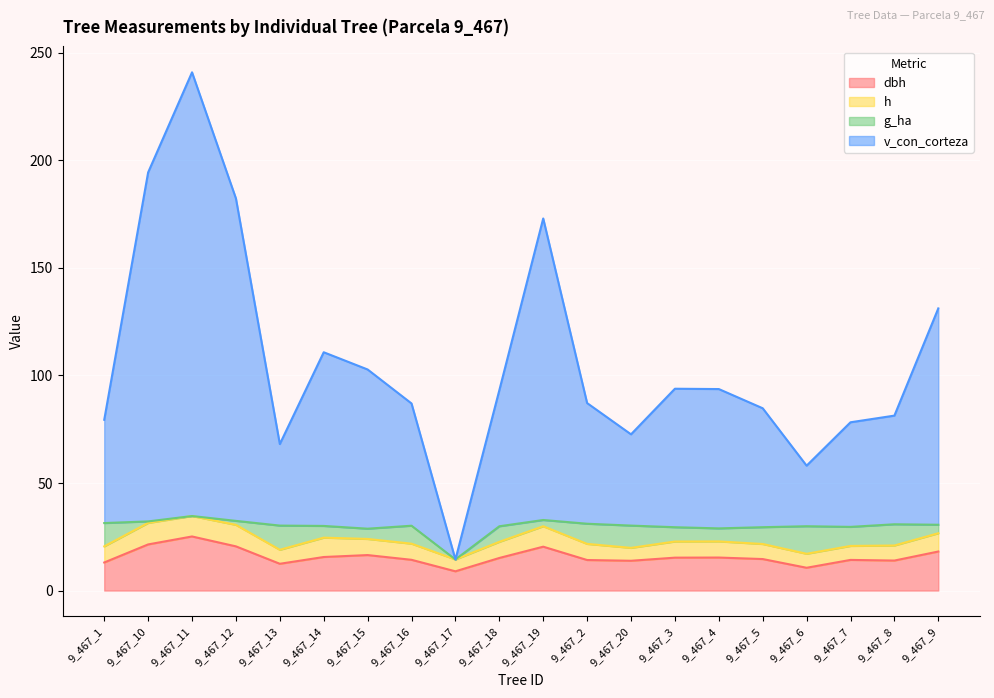

What is the total value across all series at 9_467_16?

87.0